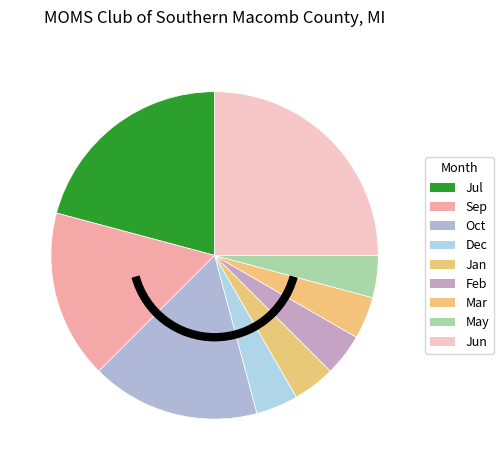

Which category has the smallest portion of the pie?

Dec